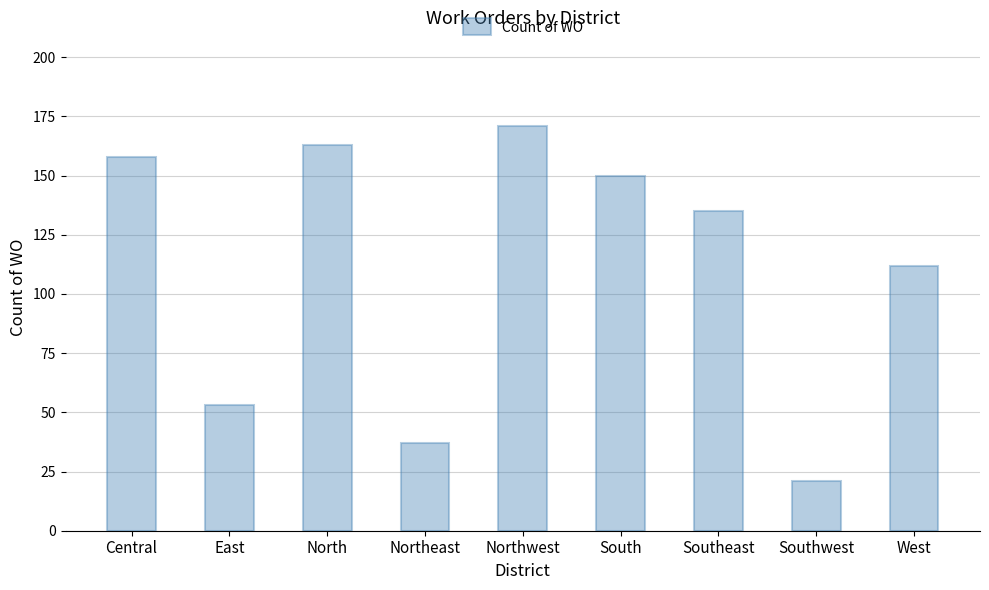

How many distinct data groups are displayed?

1